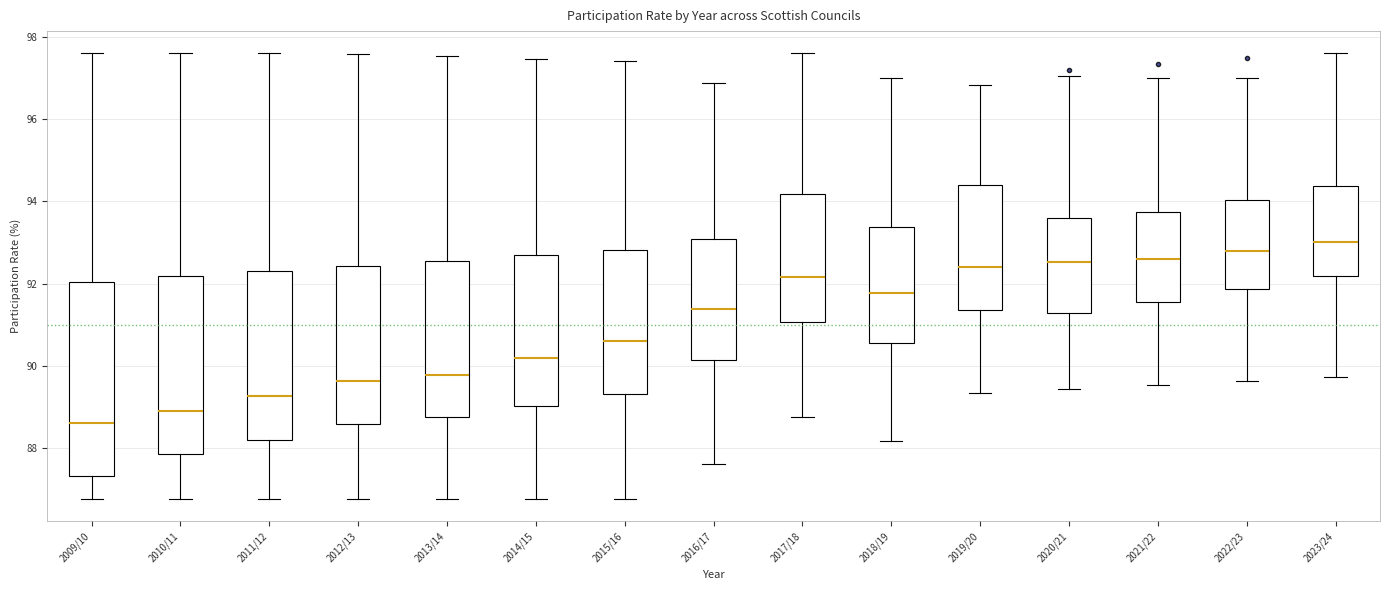

Reading left to right, transcribe this box plot: for each box, give where its median line is, the range the box spans, and where its two whiskers end, as read against the y-axis. The values are not printed on the chart, so give them approximately, as read against the axis.

2009/10: median 88.6, box 87.4 to 92.0, whiskers 86.8 to 97.6
2010/11: median 88.8, box 87.8 to 92.2, whiskers 86.8 to 97.6
2011/12: median 89.2, box 88.2 to 92.4, whiskers 86.8 to 97.6
2012/13: median 89.6, box 88.6 to 92.4, whiskers 86.8 to 97.6
2013/14: median 89.8, box 88.8 to 92.6, whiskers 86.8 to 97.6
2014/15: median 90.2, box 89.0 to 92.6, whiskers 86.8 to 97.4
2015/16: median 90.6, box 89.4 to 92.8, whiskers 86.8 to 97.4
2016/17: median 91.4, box 90.2 to 93.0, whiskers 87.6 to 96.8
2017/18: median 92.2, box 91.0 to 94.2, whiskers 88.8 to 97.6
2018/19: median 91.8, box 90.6 to 93.4, whiskers 88.2 to 97.0
2019/20: median 92.4, box 91.4 to 94.4, whiskers 89.4 to 96.8
2020/21: median 92.6, box 91.2 to 93.6, whiskers 89.4 to 97.0
2021/22: median 92.6, box 91.6 to 93.8, whiskers 89.6 to 97.0
2022/23: median 92.8, box 91.8 to 94.0, whiskers 89.6 to 97.0
2023/24: median 93.0, box 92.2 to 94.4, whiskers 89.8 to 97.6